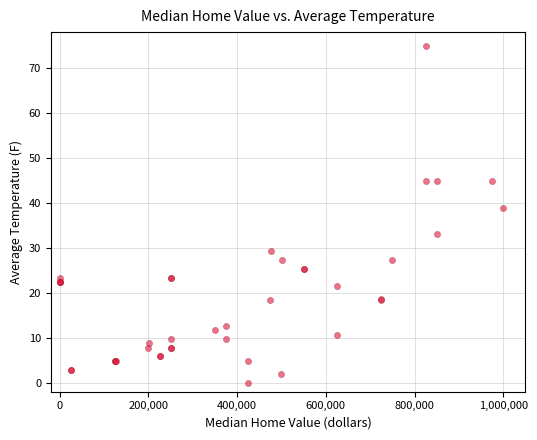

What Y value in the scatter plot is closest to 37?

39.0